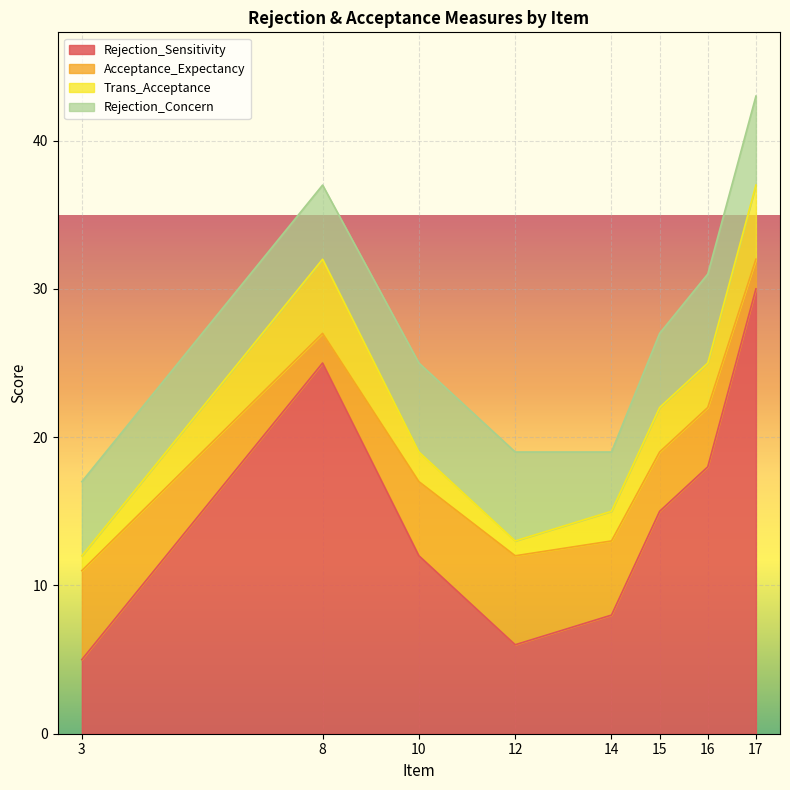

Which series has the largest total across all categories?

Rejection_Sensitivity